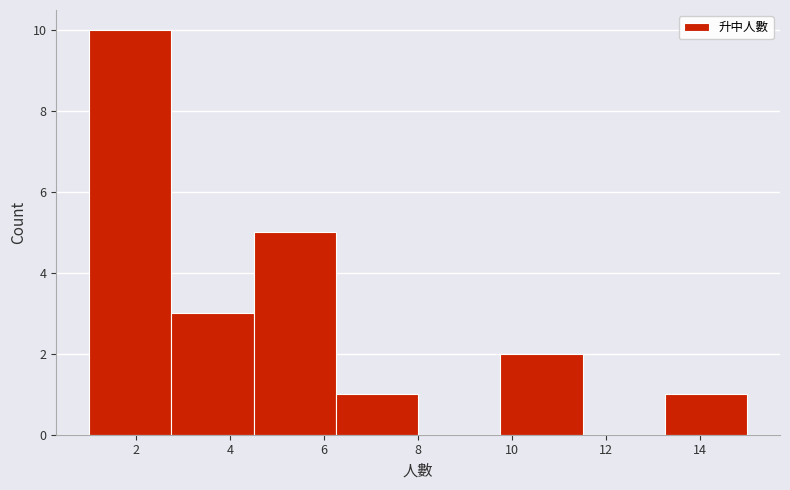

Reading left to right, list every bar in this chart as the range it spans on the x-axis followed by its height. Neither the bar edges nor the heights are printed on the chart, so give them approximately, as read against the axes.

1.00 to 2.75: 10
2.75 to 4.50: 3
4.50 to 6.25: 5
6.25 to 8.00: 1
8.00 to 9.75: 0
9.75 to 11.50: 2
11.50 to 13.25: 0
13.25 to 15.00: 1